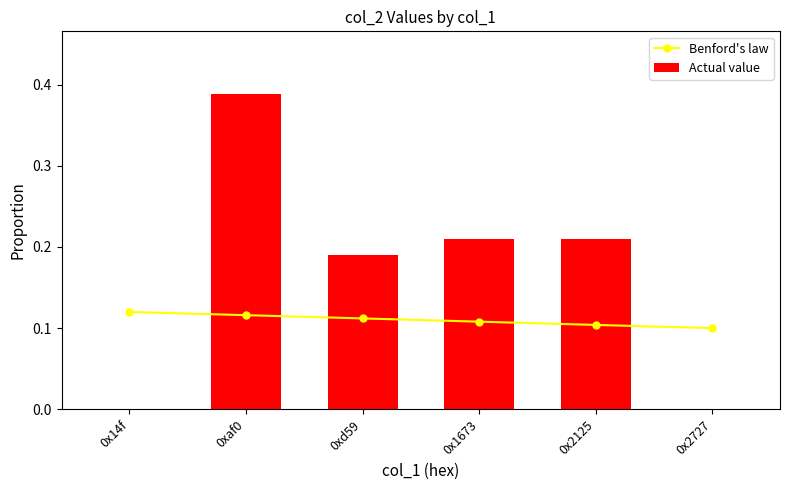

What is the value of the Actual value bar at the 3rd from the left?

0.2